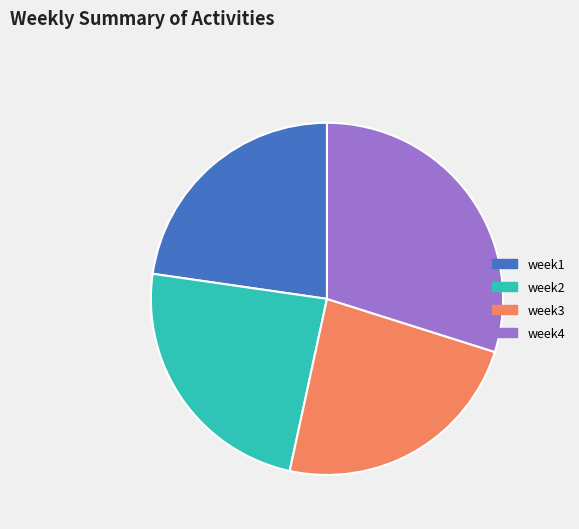

Is it true that week2 is 31% of the pie?

False